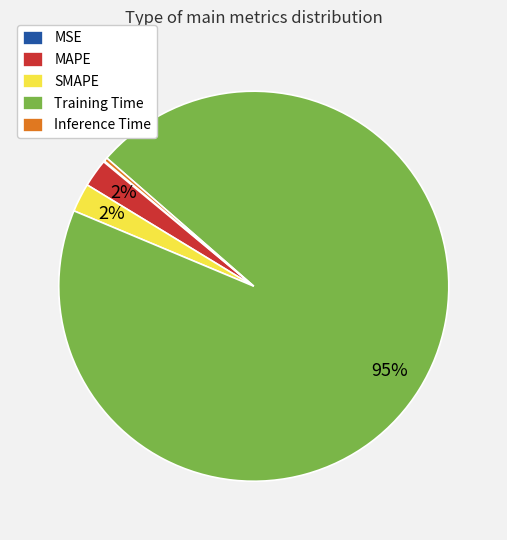

The SMAPE slice represents 2% of the pie. True or false?

True